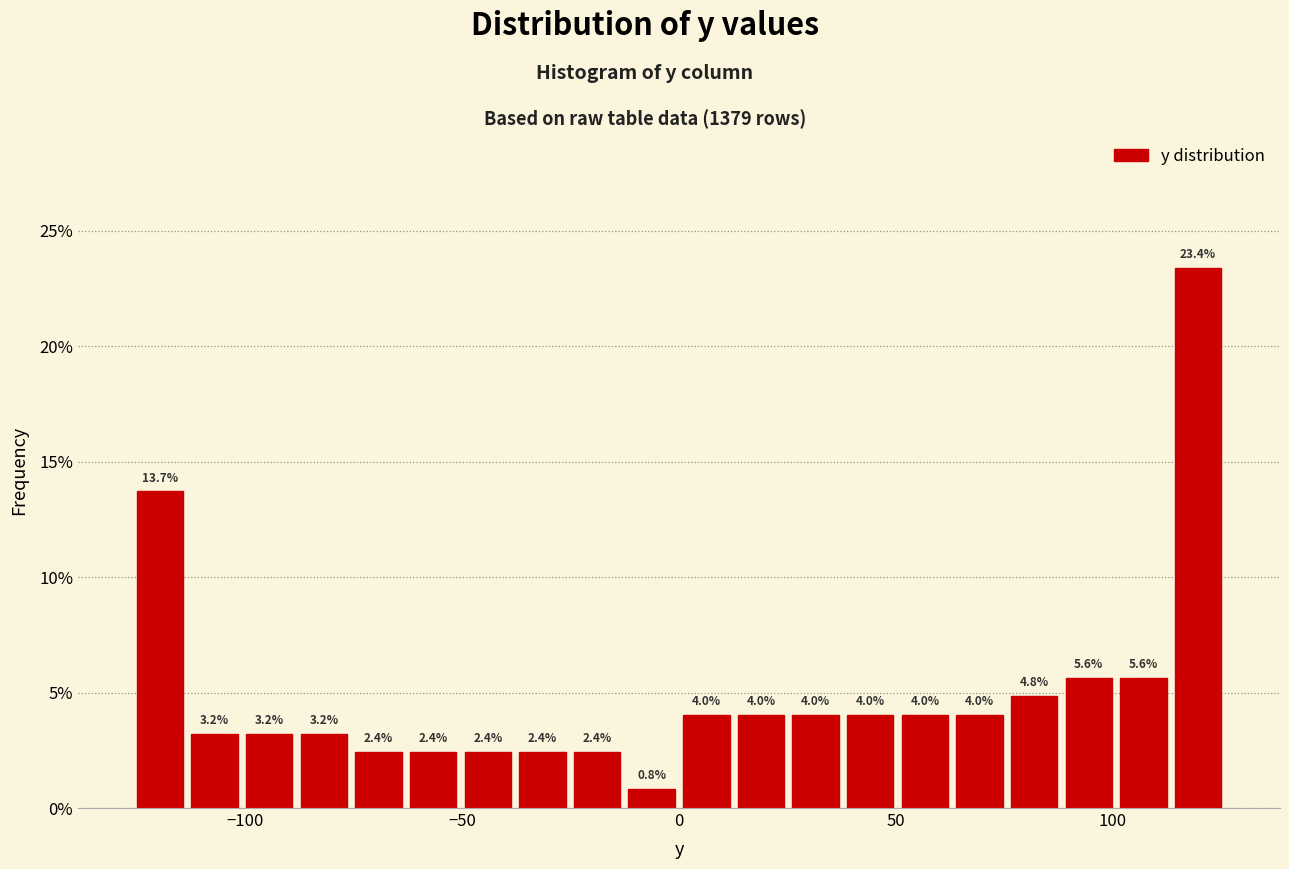

Read against the x-axis, roughly where is the centre of the tallest bar?

120